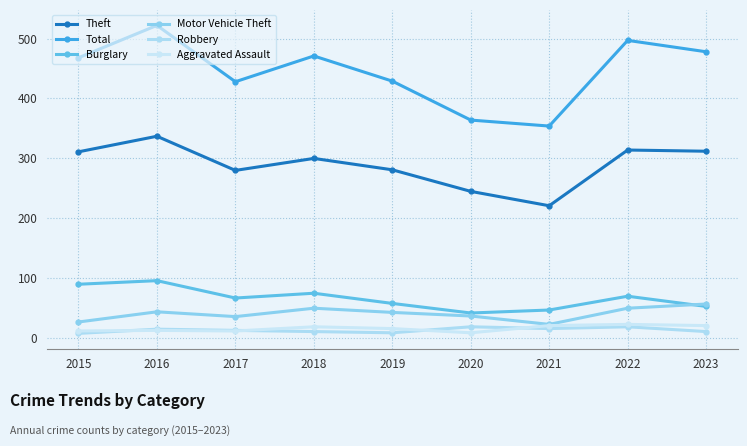

True or false: Burglary has a value of 67 at 2017.

True